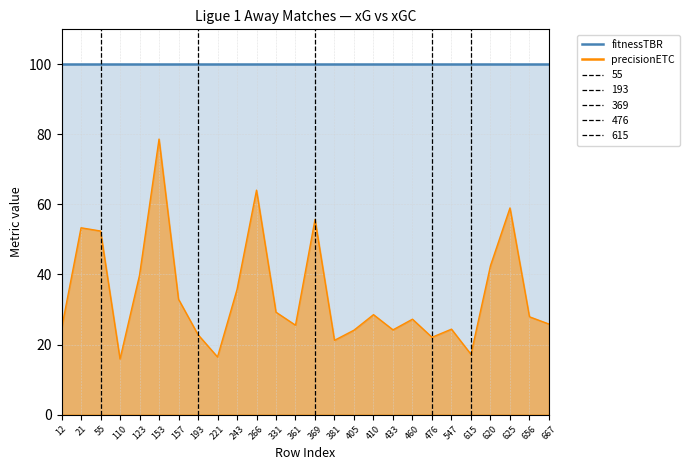

Where is the data nearest to the value 47?

620